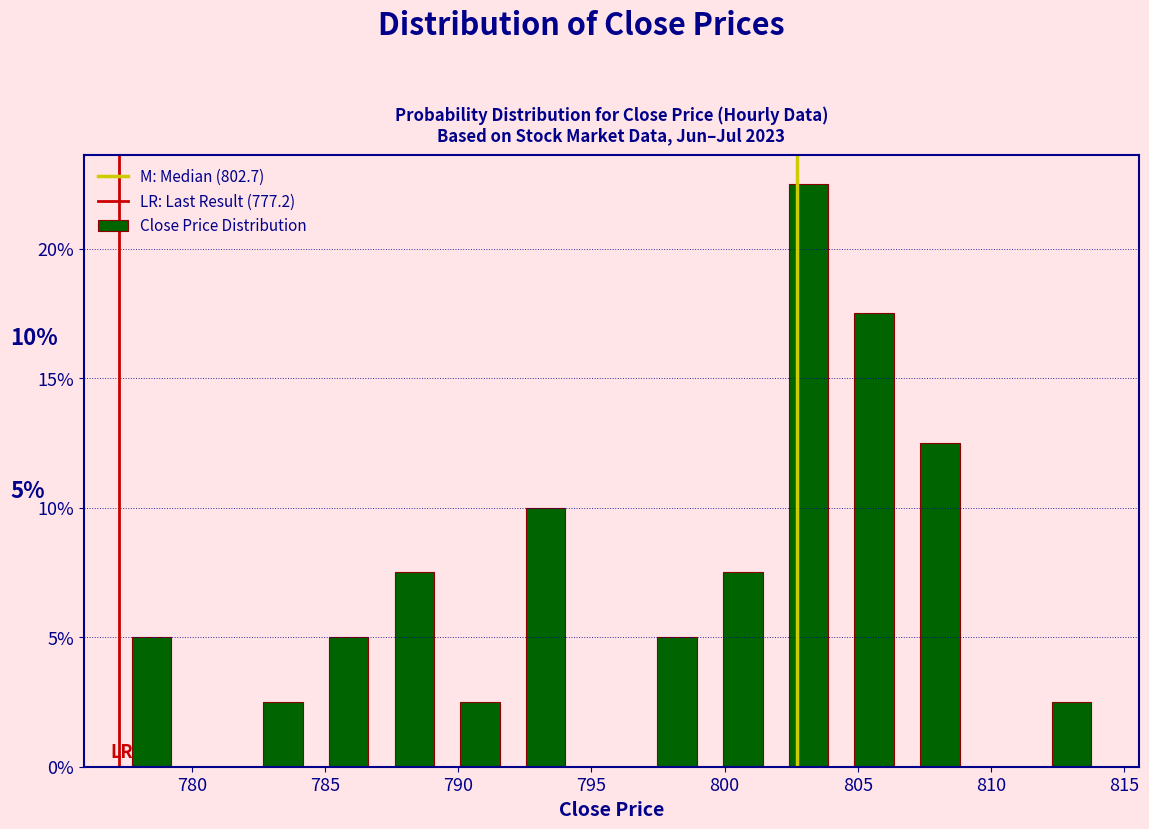

Over which range of the x-axis is the bar tallest?

802.0 to 804.5